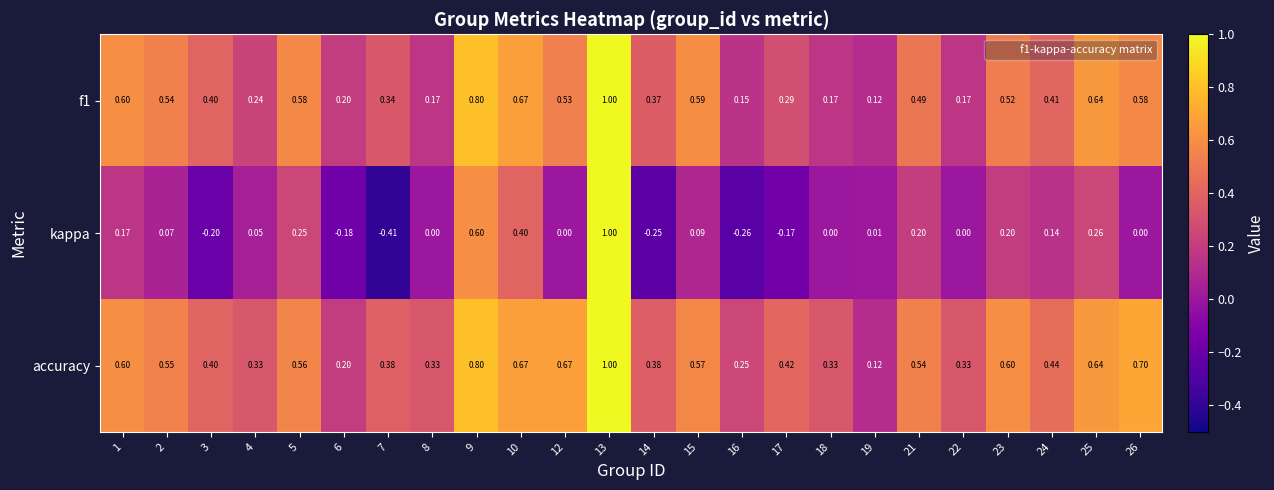

Which series has the largest total across all categories?

accuracy